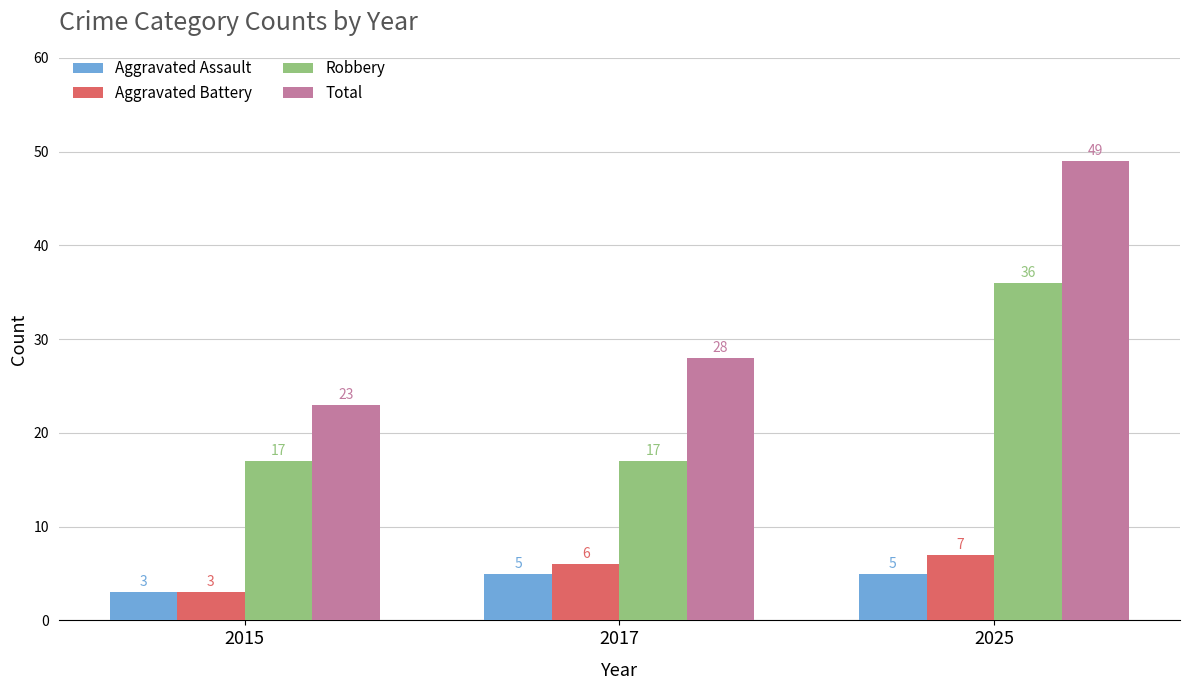

Between 2017 and 2025, which series saw the biggest shift?

Total